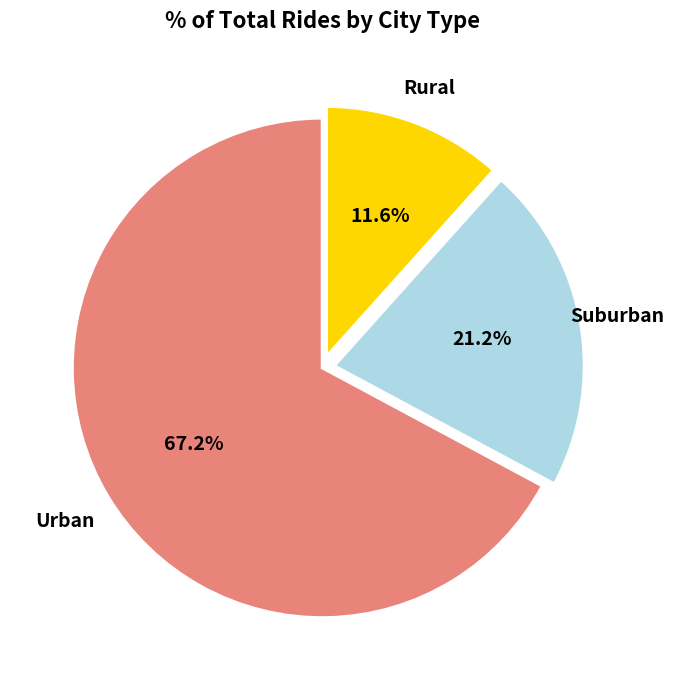

Does any single category account for the majority?

Yes